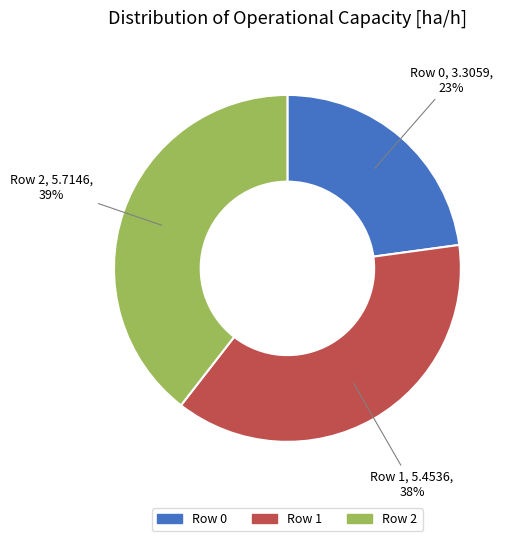

What percentage is the Row 1 slice, to the nearest percent?

38%